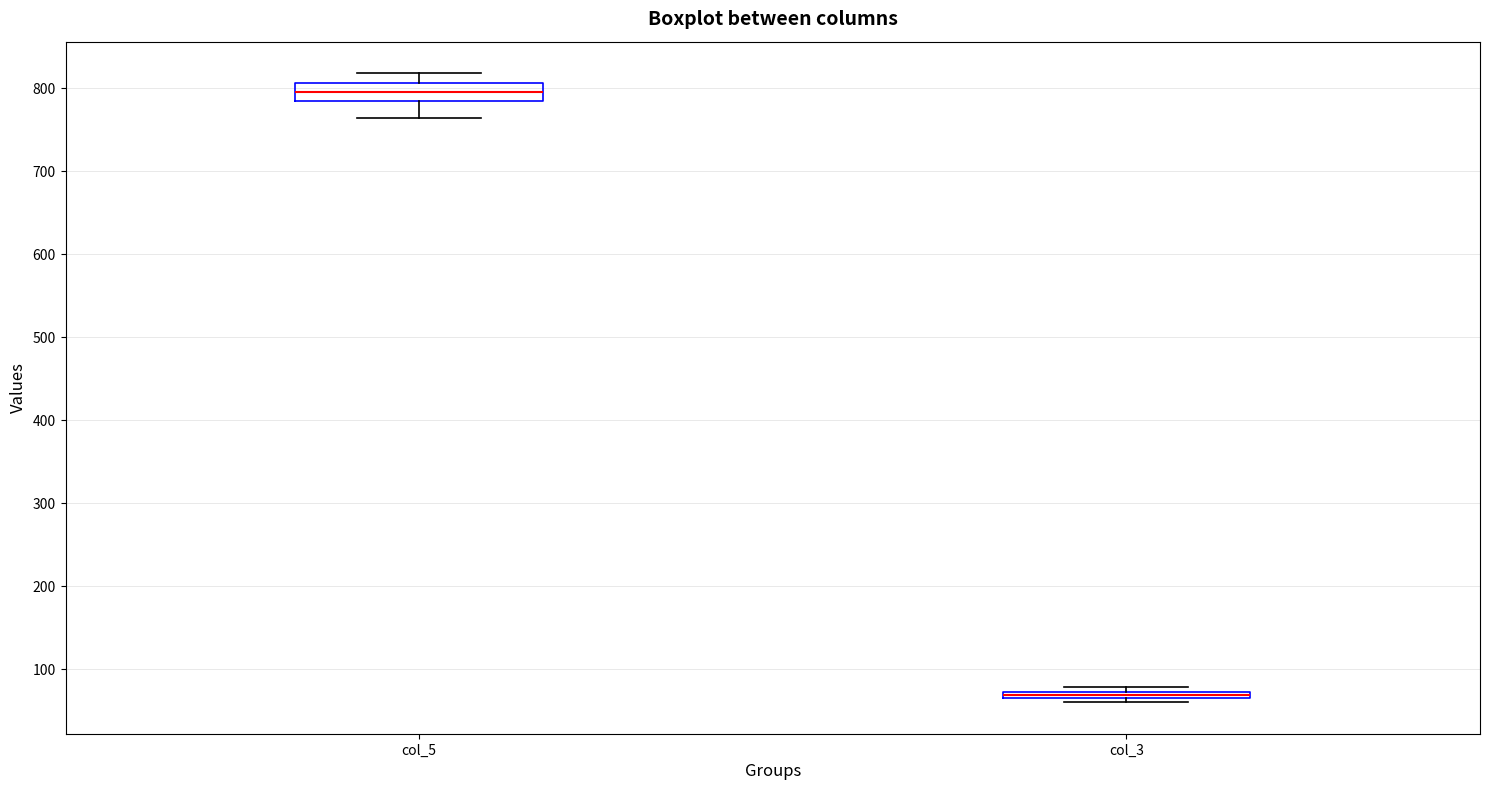

Where is the lower edge of the box for col_5 on the y-axis? The values are not printed on the chart, so give them approximately, as read against the axis.

790